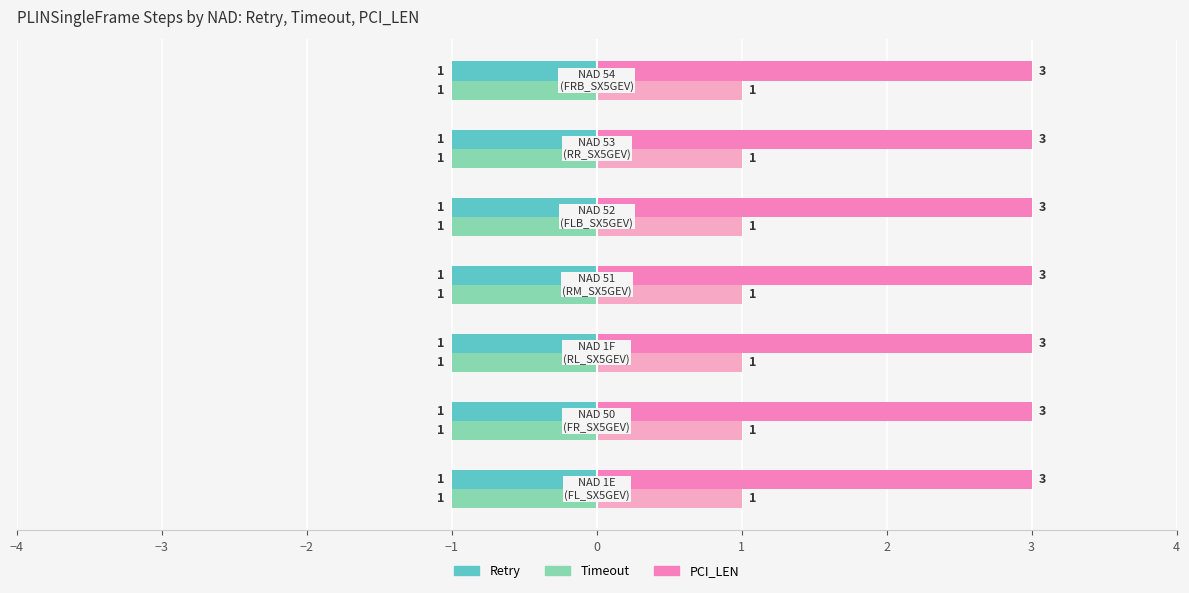

What is the greatest value displayed?

3